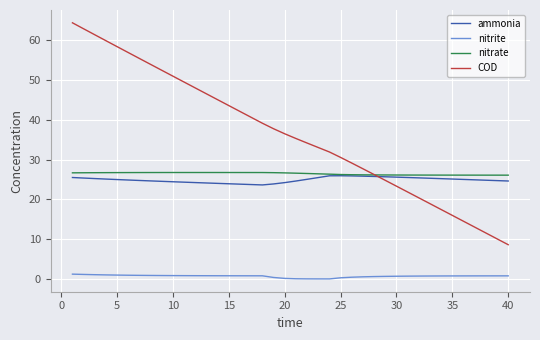

What is the difference between the maximum and second lowest values in the ammonia series?

2.2